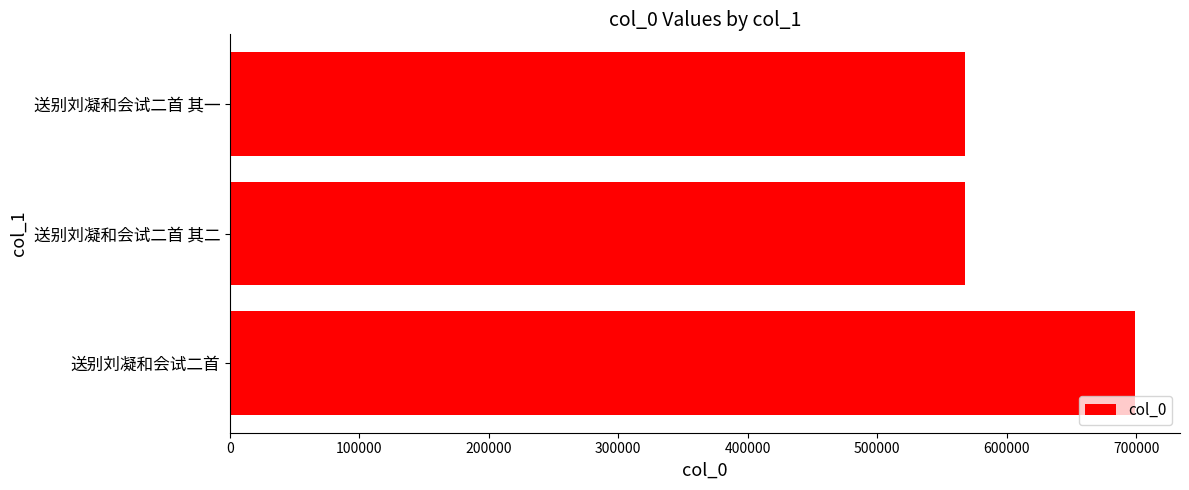

Count the number of categories in the chart.

3